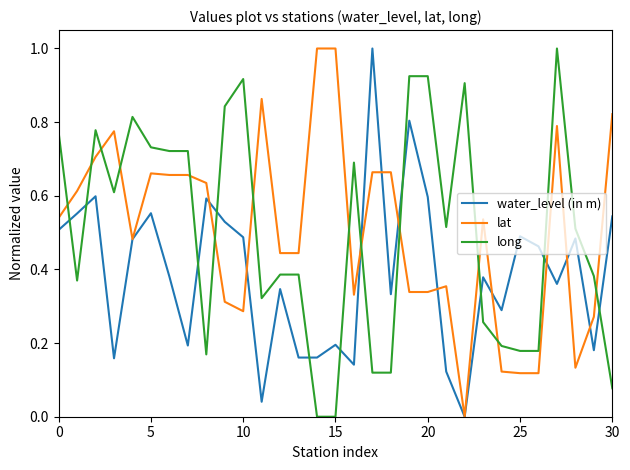

What is the highest value of the long series?

1.0